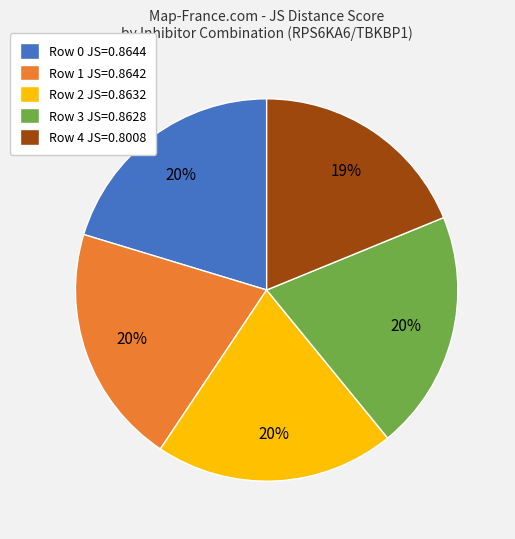

Is there a majority slice in this chart?

No